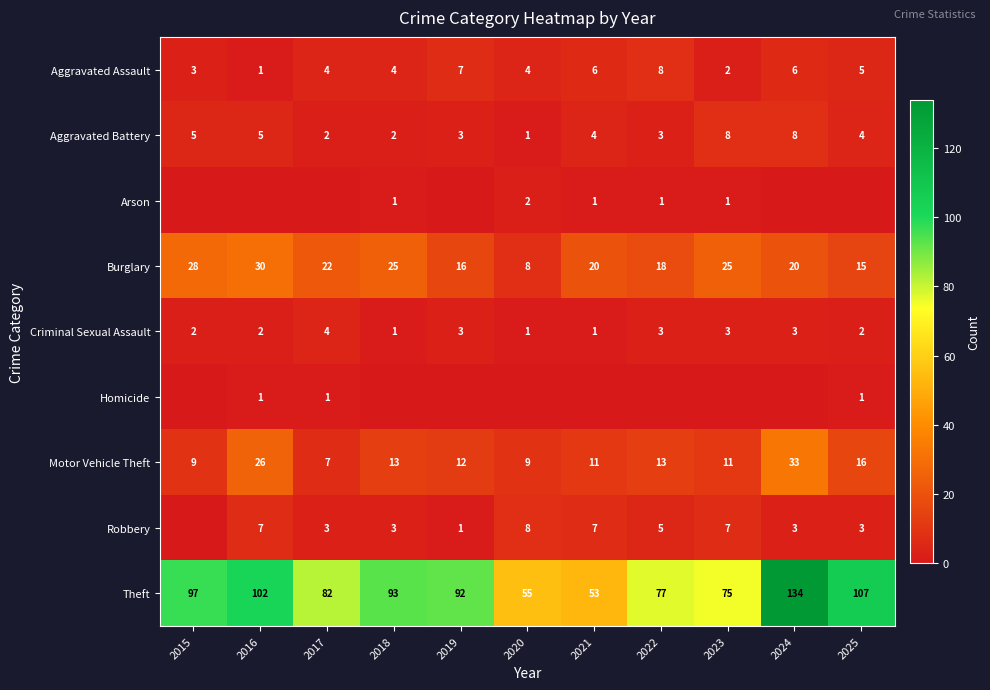

The Motor Vehicle Theft series shows 12 at 2019. True or false?

True